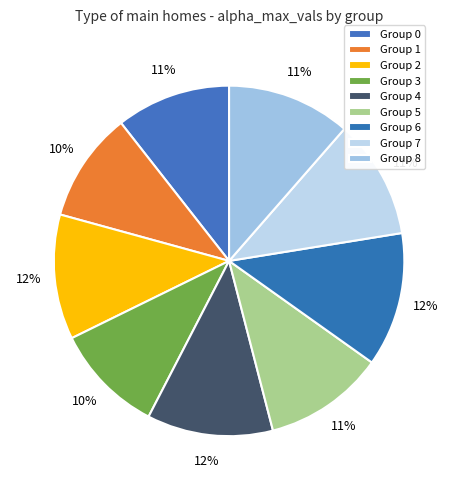

How many segments does this pie chart have?

9